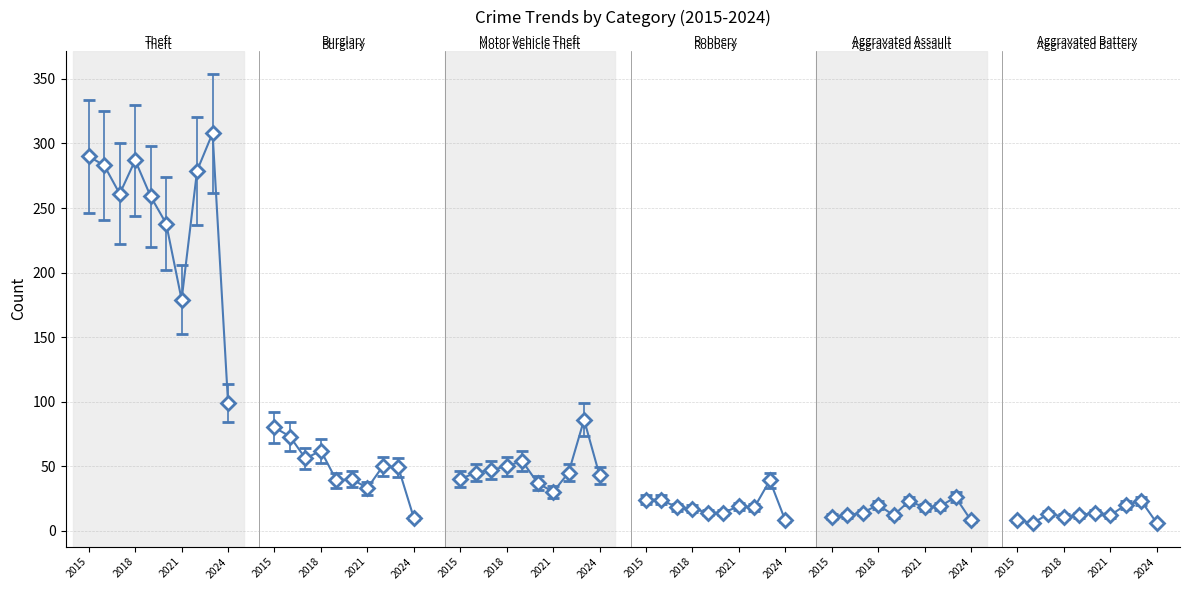

Where do Aggravated Assault and Aggravated Battery first cross each other?

2021 and 2022